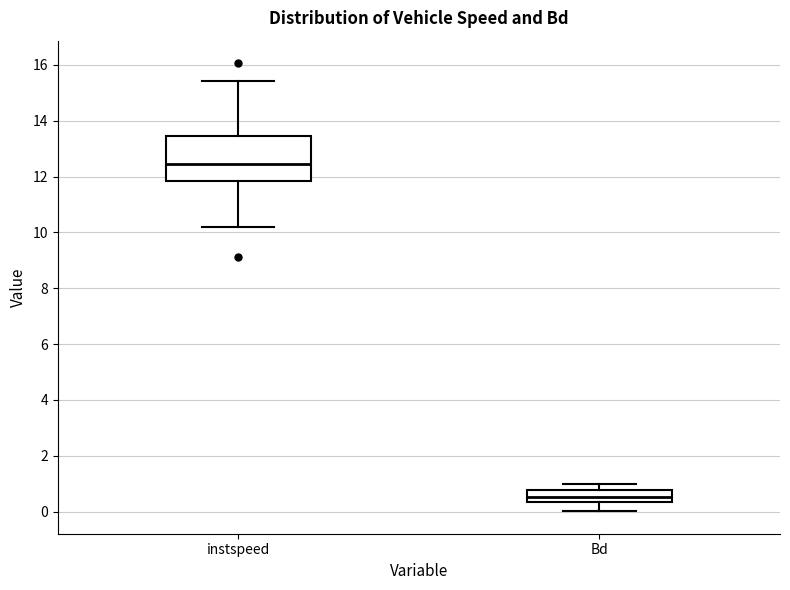

Which box's median line is the highest?

instspeed